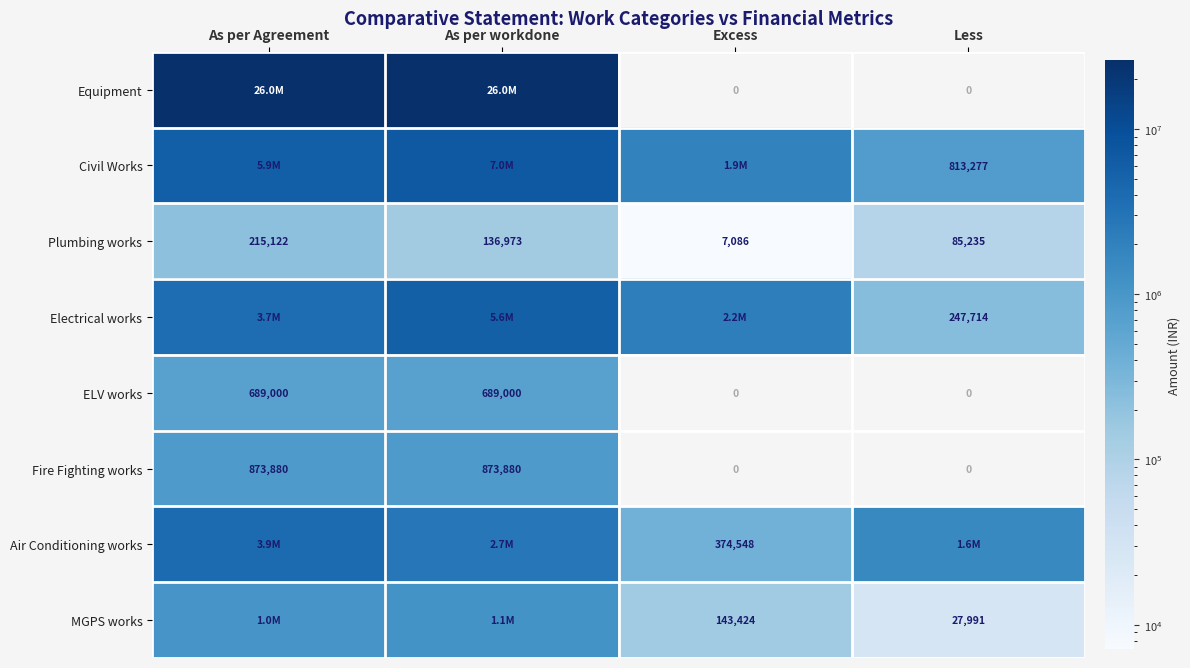

What is the sum of the Fire Fighting works values at As per Agreement and Less?

873880